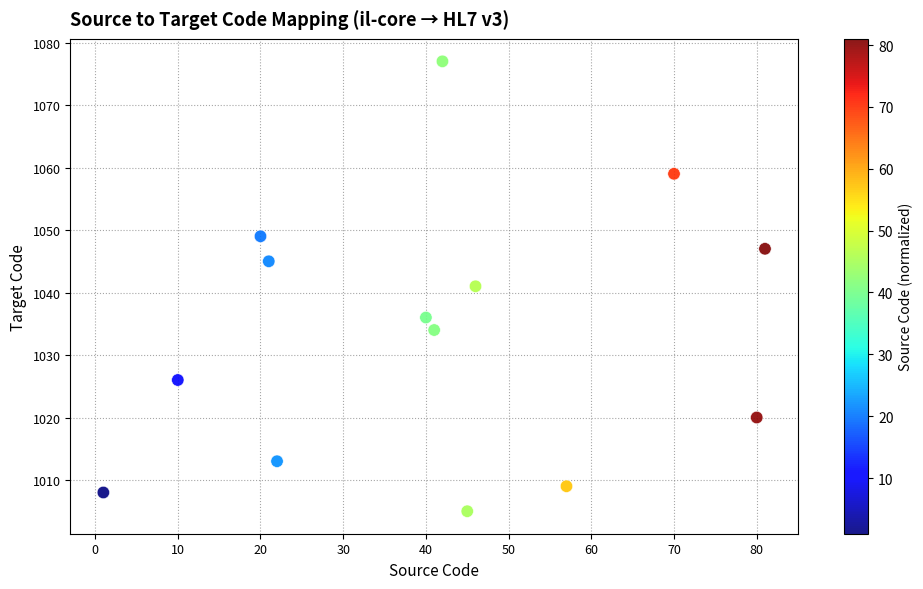

What is the range of Y values (max minus min)?

72